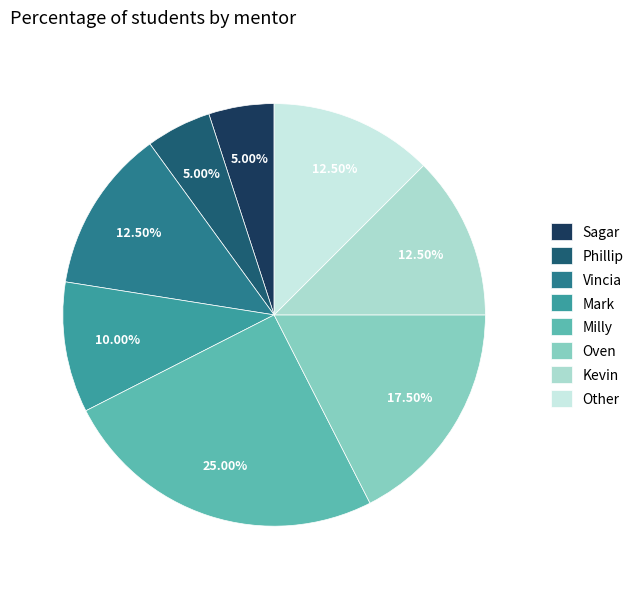

Is Kevin the majority of the pie?

No